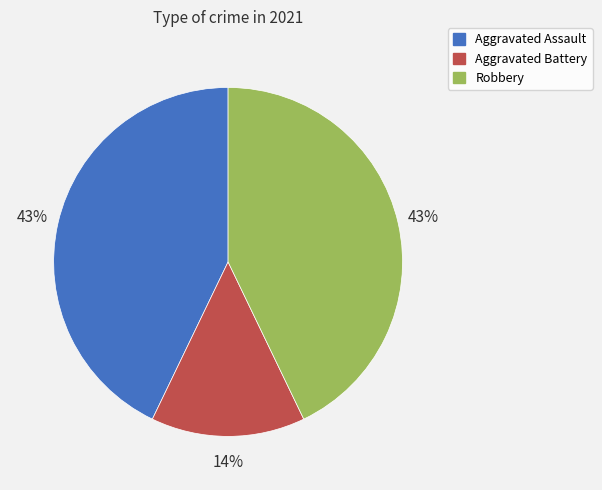

Which category has the smallest portion of the pie?

Aggravated Battery